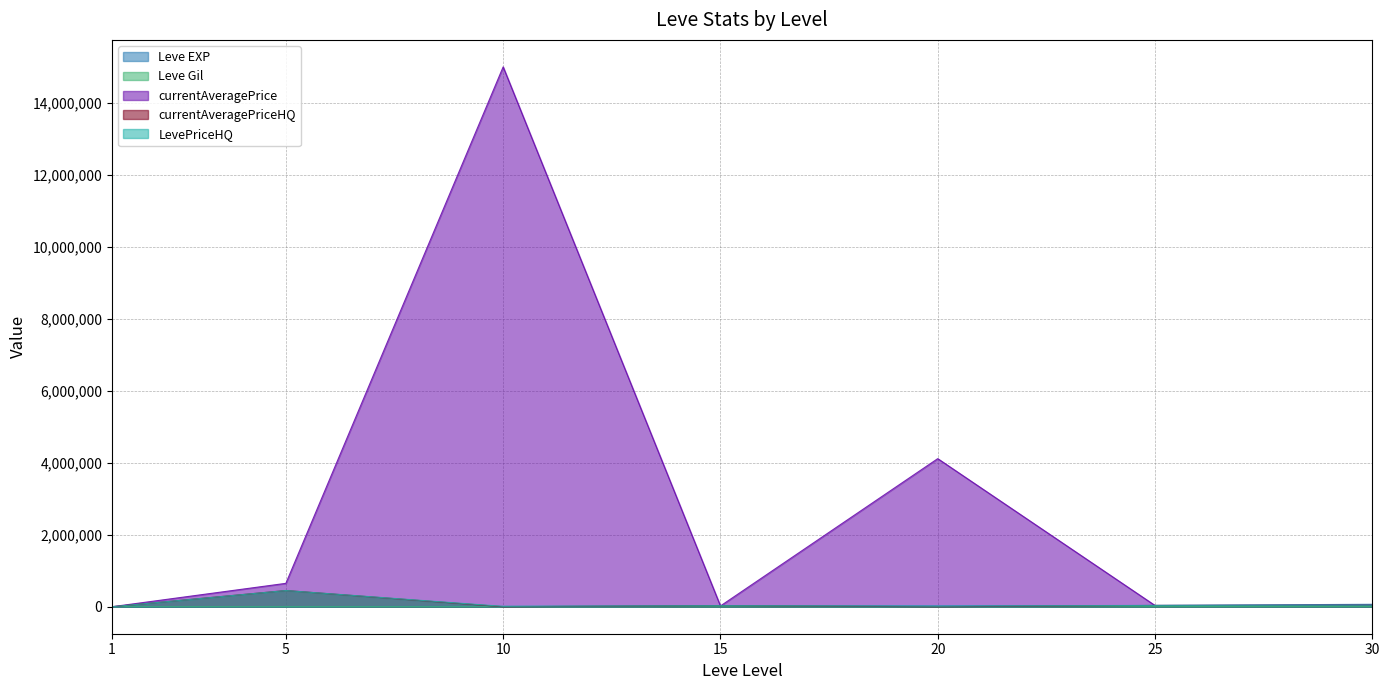

How many intersections are there between currentAveragePrice and Leve EXP?

4